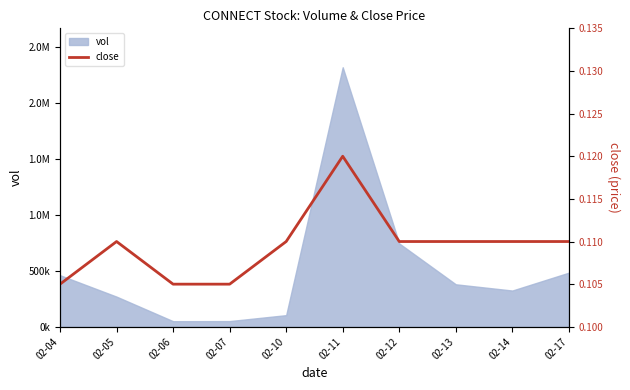

What is the greatest value displayed?

0.1